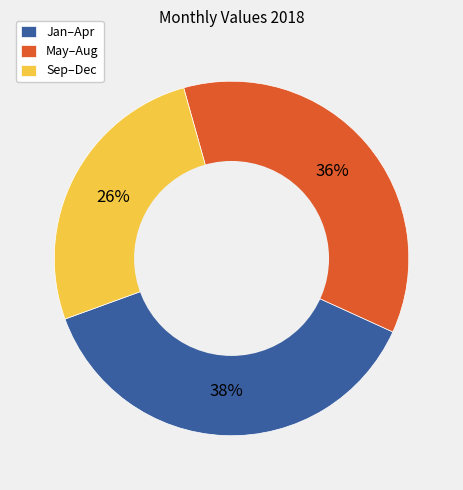

What is the largest slice in the pie chart?

Jan–Apr